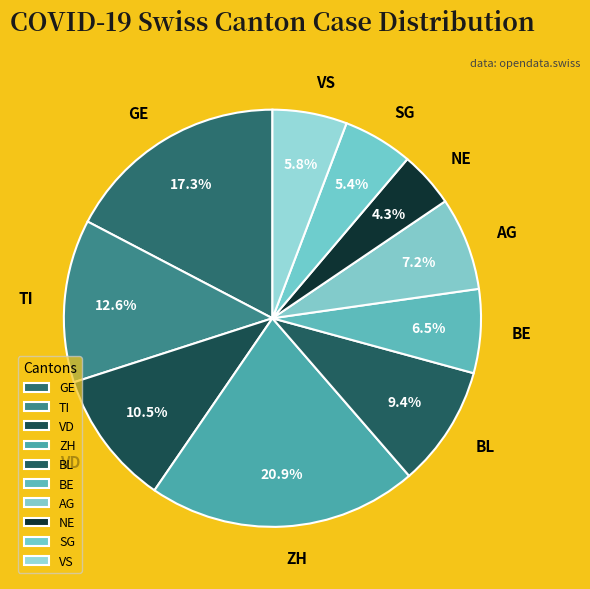

Which slice is the largest?

ZH